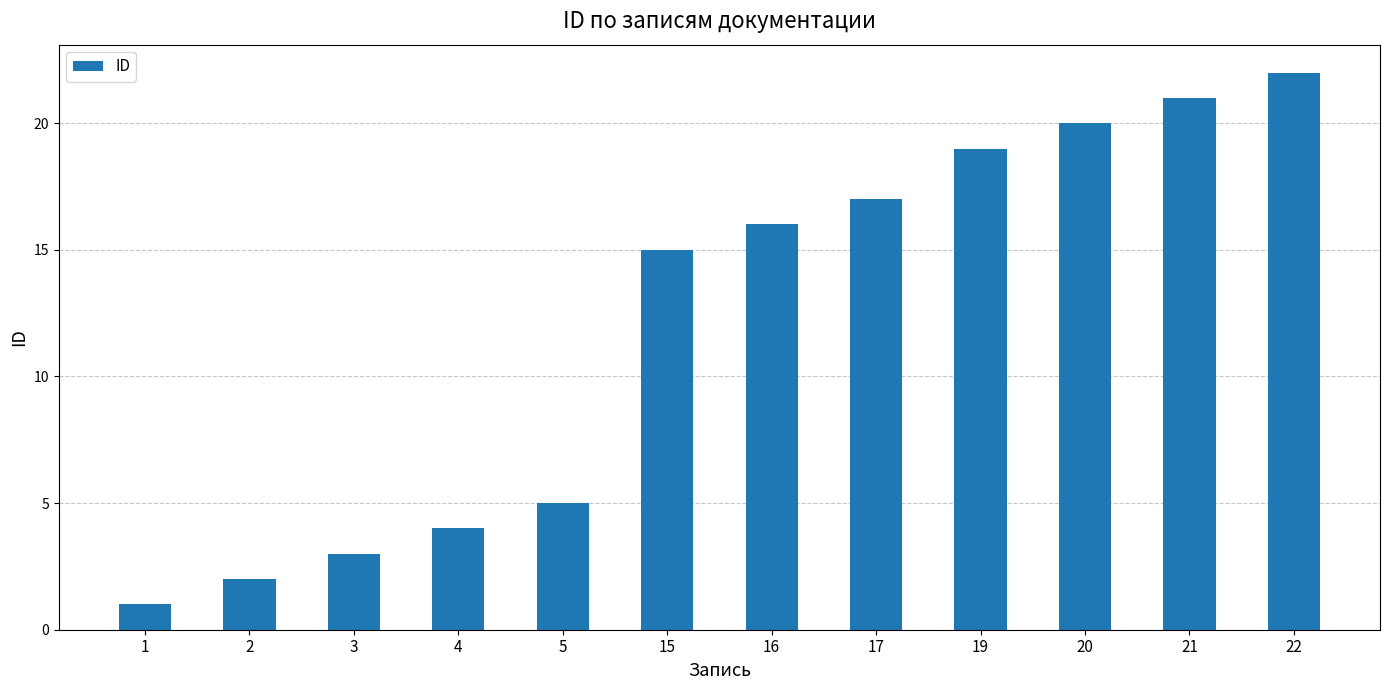

What is the sum of all values?

145